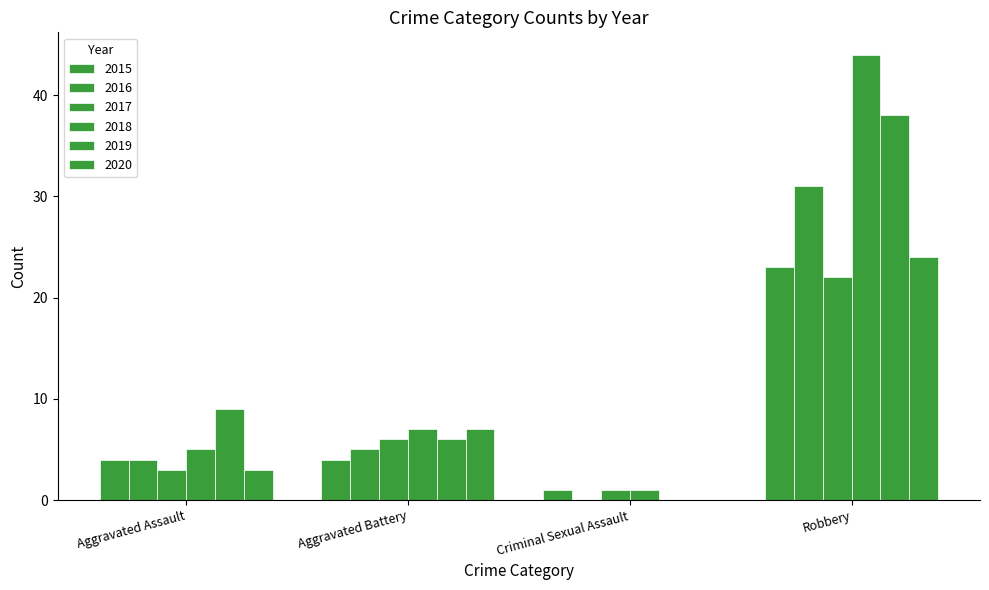

What is the minimum value for 2018?

1